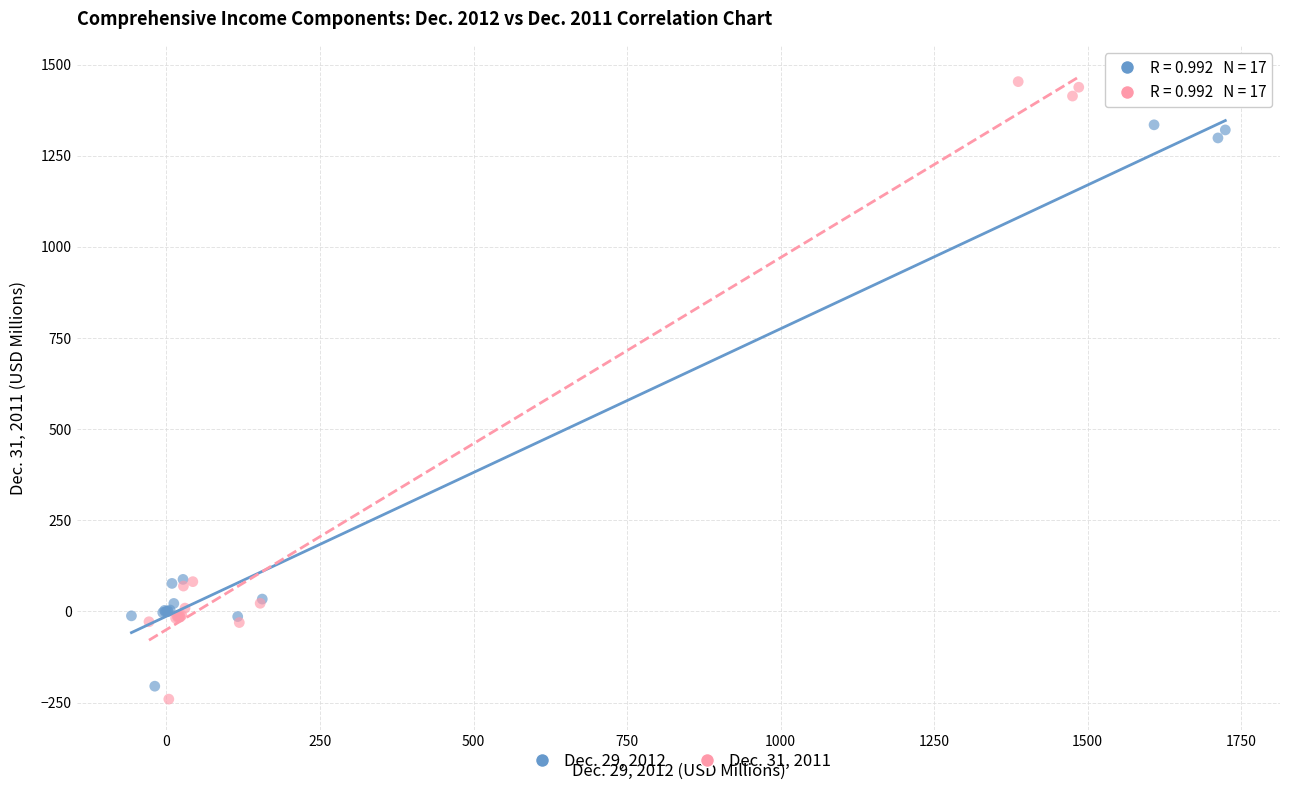

Which series reaches the maximum Y coordinate?

Dec. 31, 2011